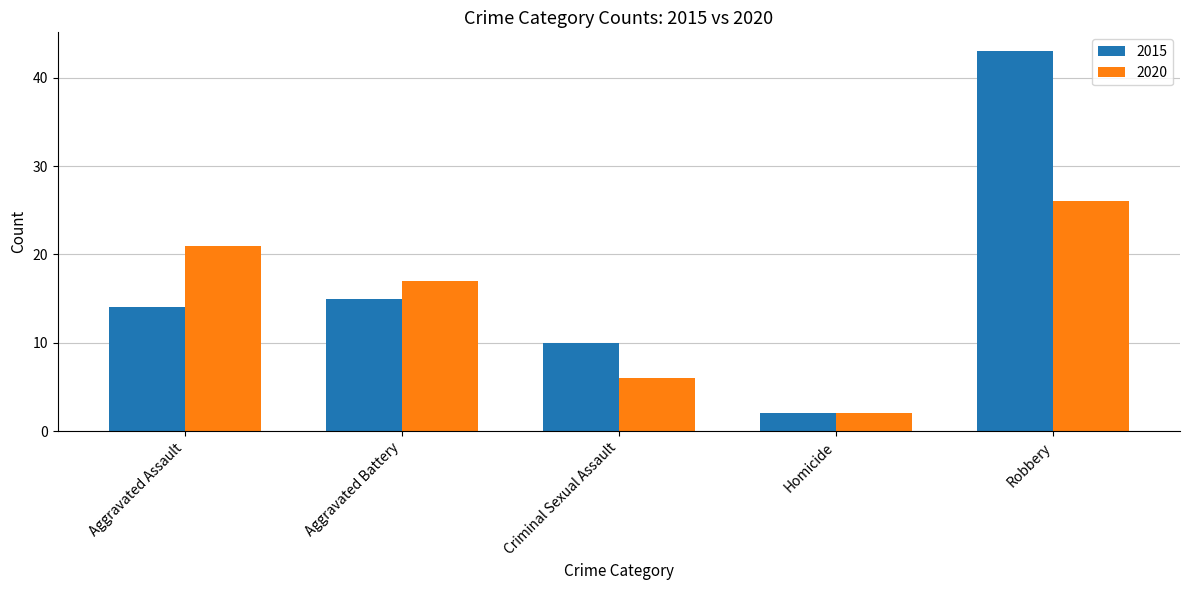

List the series in order of their peak value, lowest first.

2020, 2015